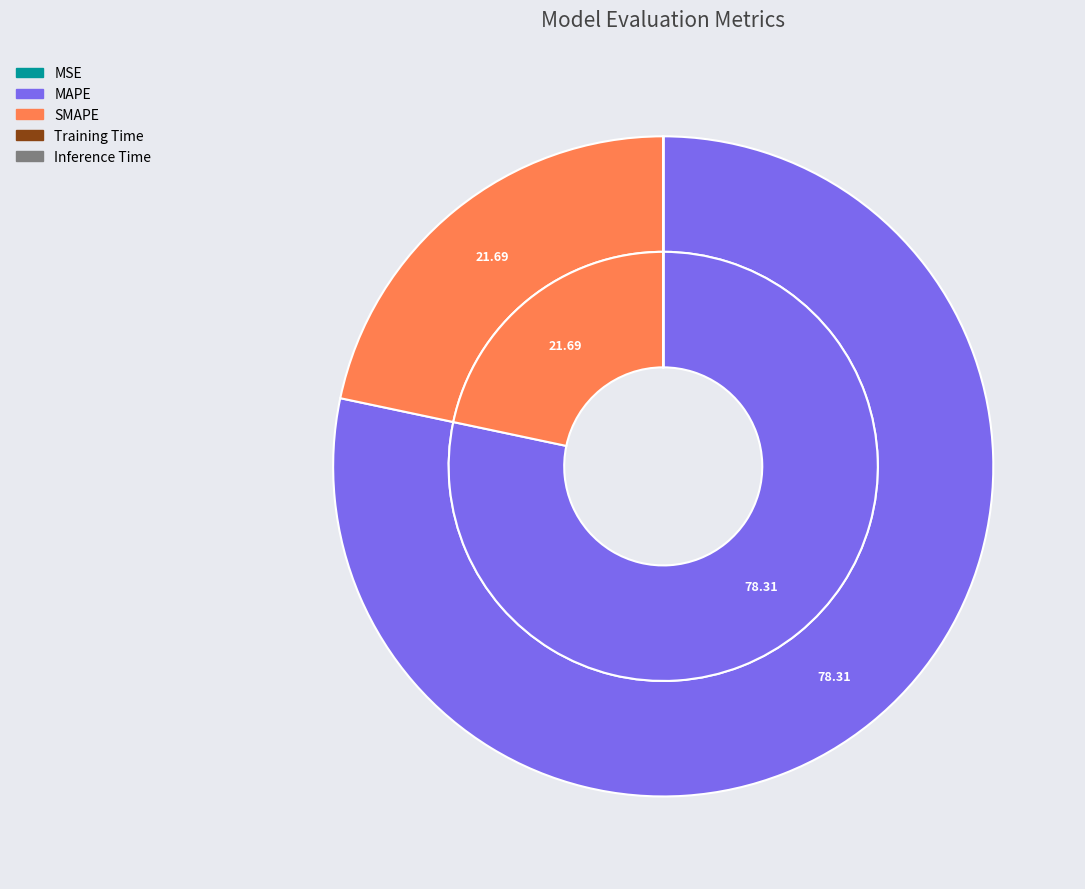

The Training Time slice represents 0% of the pie. True or false?

True